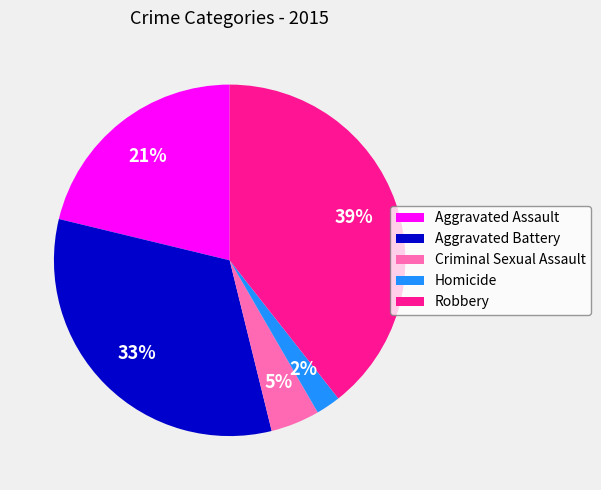

Does Criminal Sexual Assault represent more than half of the total?

No